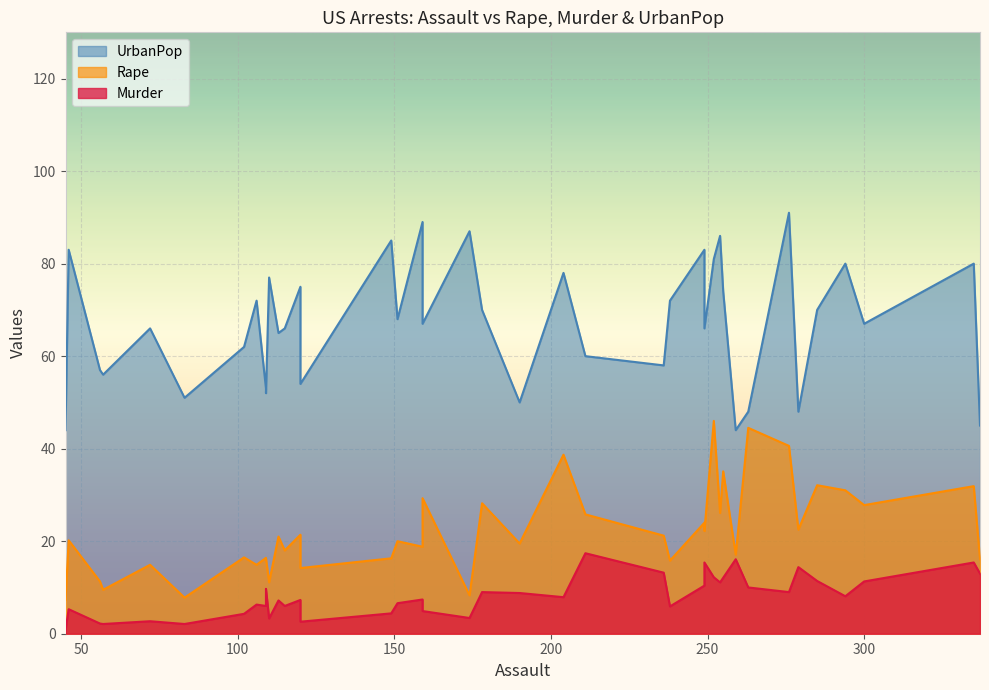

True or false: Rape and UrbanPop intersect in this chart.

False